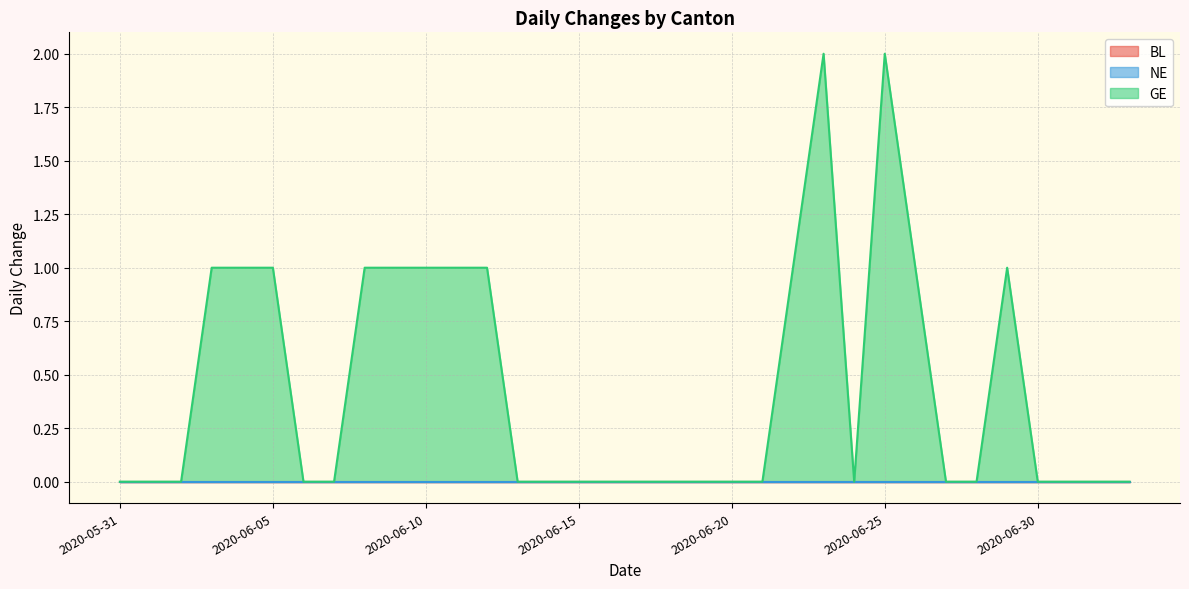

Reading left to right, what are all the values shown in this chart?

BL: 2020-05-31=0	2020-06-01=0	2020-06-02=0	2020-06-03=0	2020-06-04=0	2020-06-05=0	2020-06-06=0	2020-06-07=0	2020-06-08=0	2020-06-09=0	2020-06-10=0	2020-06-11=0	2020-06-12=0	2020-06-13=0	2020-06-14=0	2020-06-15=0	2020-06-16=0	2020-06-17=0	2020-06-18=0	2020-06-19=0	2020-06-20=0	2020-06-21=0	2020-06-22=0	2020-06-23=0	2020-06-24=0	2020-06-25=0	2020-06-26=0	2020-06-27=0	2020-06-28=0	2020-06-29=0	2020-06-30=0	2020-07-01=0	2020-07-02=0	2020-07-03=0
NE: 2020-05-31=0	2020-06-01=0	2020-06-02=0	2020-06-03=0	2020-06-04=0	2020-06-05=0	2020-06-06=0	2020-06-07=0	2020-06-08=0	2020-06-09=0	2020-06-10=0	2020-06-11=0	2020-06-12=0	2020-06-13=0	2020-06-14=0	2020-06-15=0	2020-06-16=0	2020-06-17=0	2020-06-18=0	2020-06-19=0	2020-06-20=0	2020-06-21=0	2020-06-22=0	2020-06-23=0	2020-06-24=0	2020-06-25=0	2020-06-26=0	2020-06-27=0	2020-06-28=0	2020-06-29=0	2020-06-30=0	2020-07-01=0	2020-07-02=0	2020-07-03=0
GE: 2020-05-31=0	2020-06-01=0	2020-06-02=0	2020-06-03=1	2020-06-04=1	2020-06-05=1	2020-06-06=0	2020-06-07=0	2020-06-08=1	2020-06-09=1	2020-06-10=1	2020-06-11=1	2020-06-12=1	2020-06-13=0	2020-06-14=0	2020-06-15=0	2020-06-16=0	2020-06-17=0	2020-06-18=0	2020-06-19=0	2020-06-20=0	2020-06-21=0	2020-06-22=1	2020-06-23=2	2020-06-24=0	2020-06-25=2	2020-06-26=1	2020-06-27=0	2020-06-28=0	2020-06-29=1	2020-06-30=0	2020-07-01=0	2020-07-02=0	2020-07-03=0